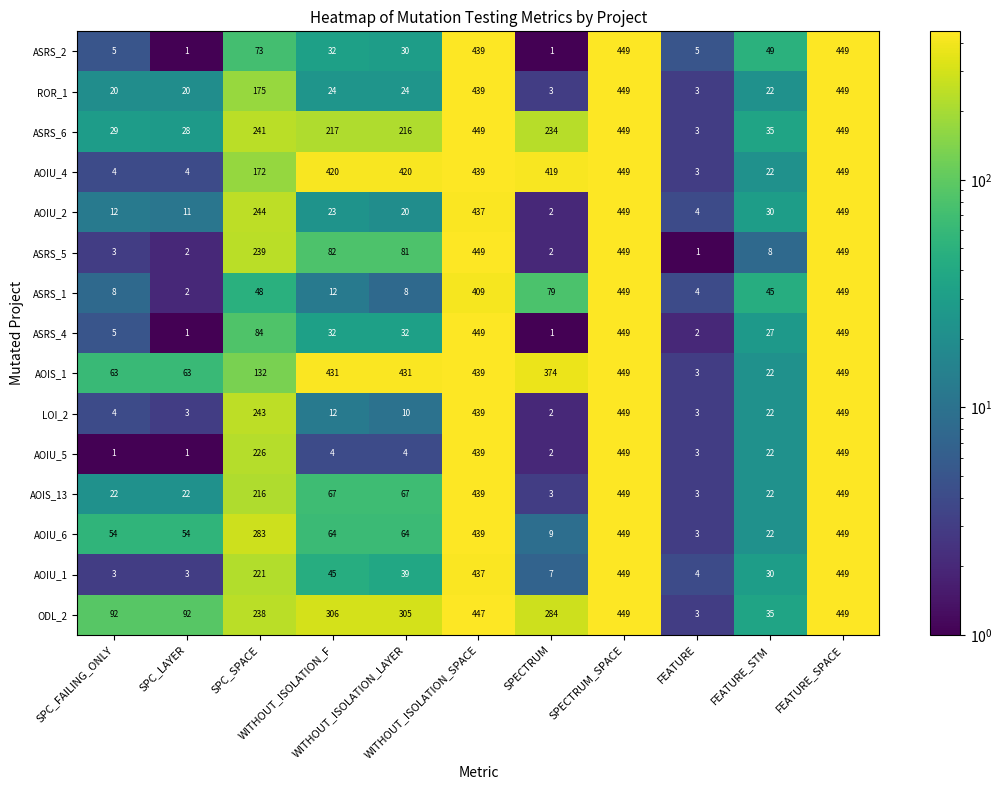

At how many categories does at least one series exceed 178?

7